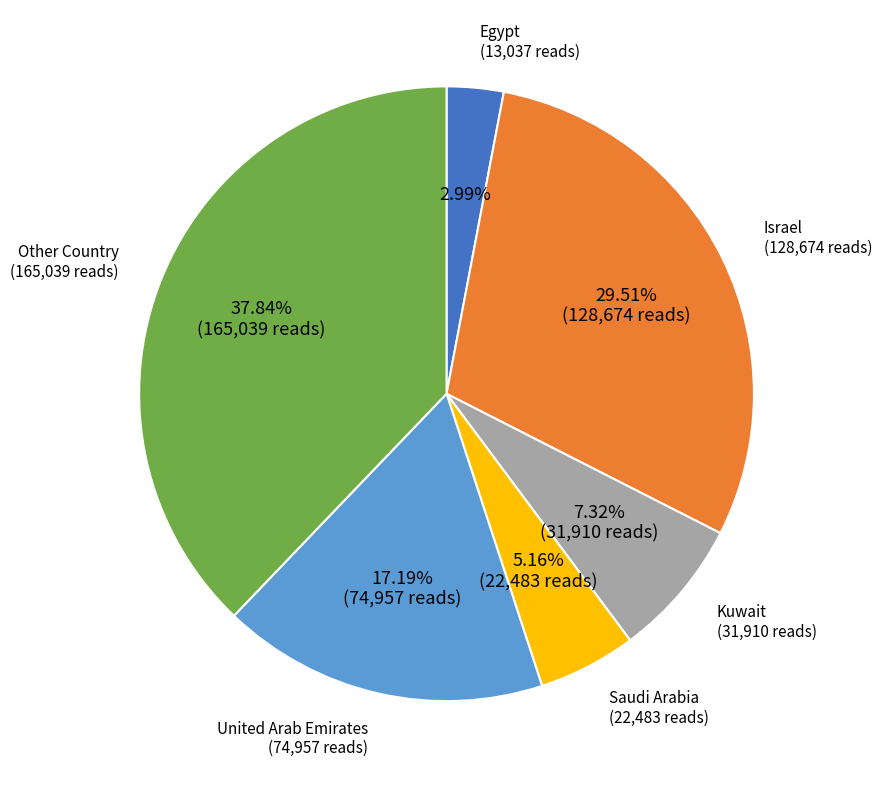

To the nearest percent, what percentage of the pie is Israel?

30%